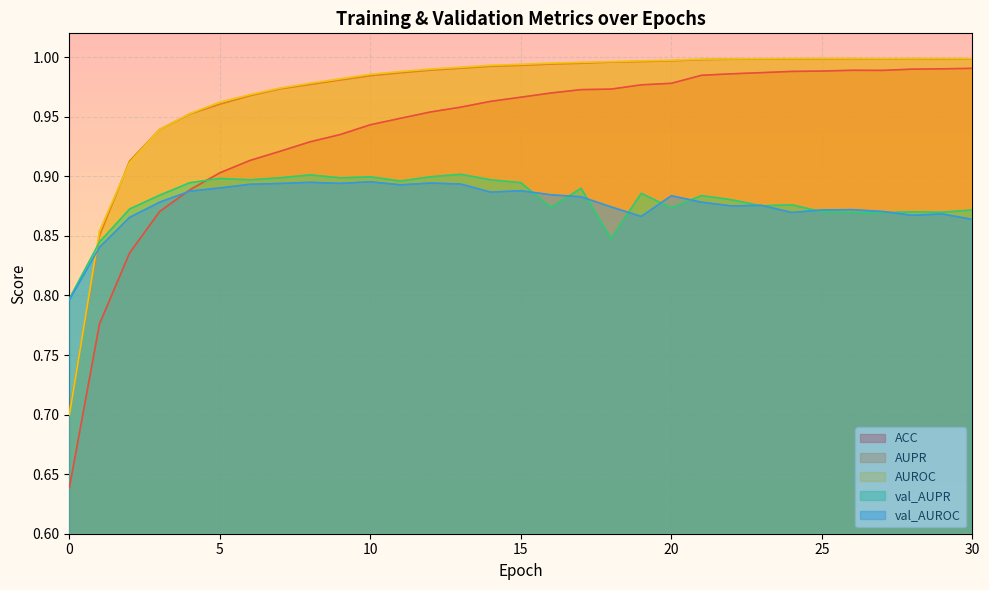

What is the average value of the ACC series?

0.9